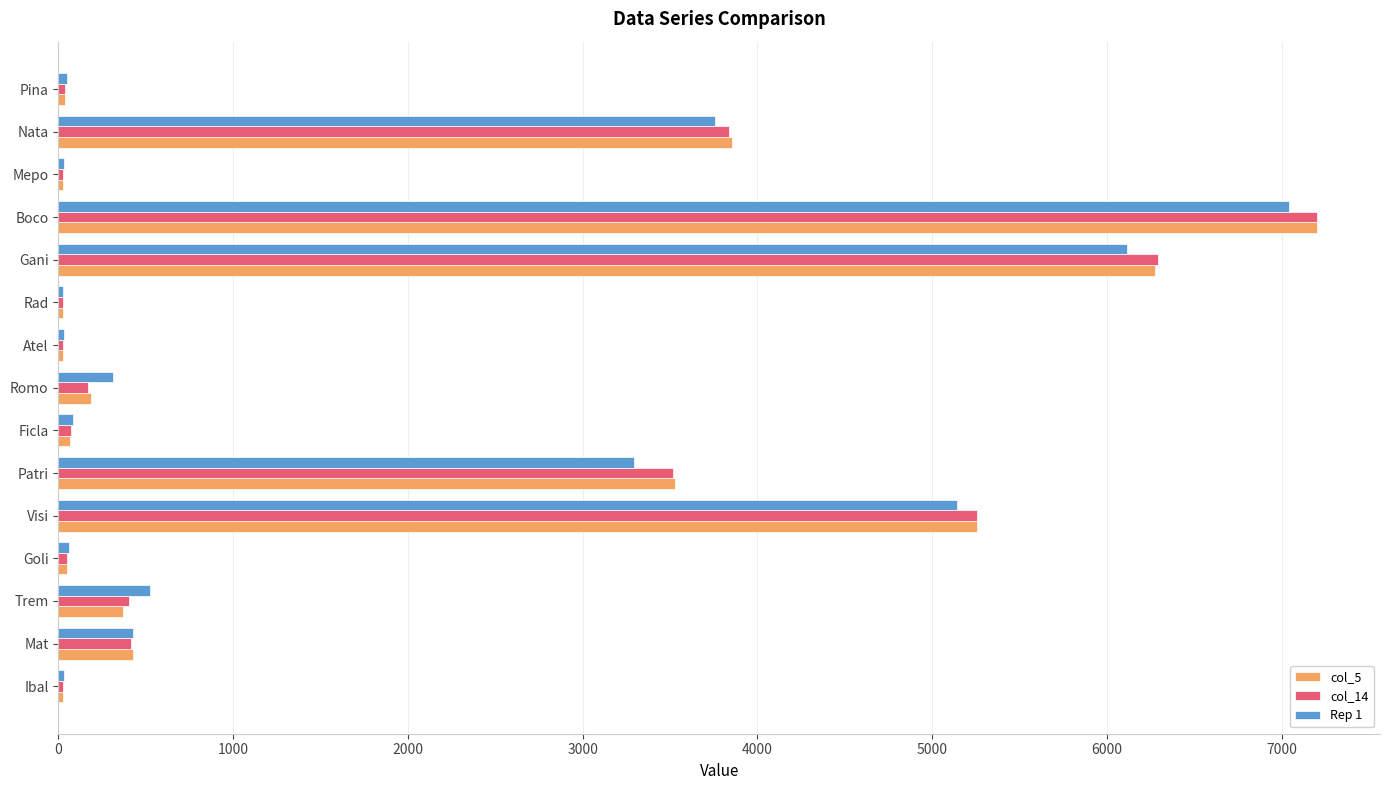

True or false: Rep 1 has a value of 314.7 at Romo.

True